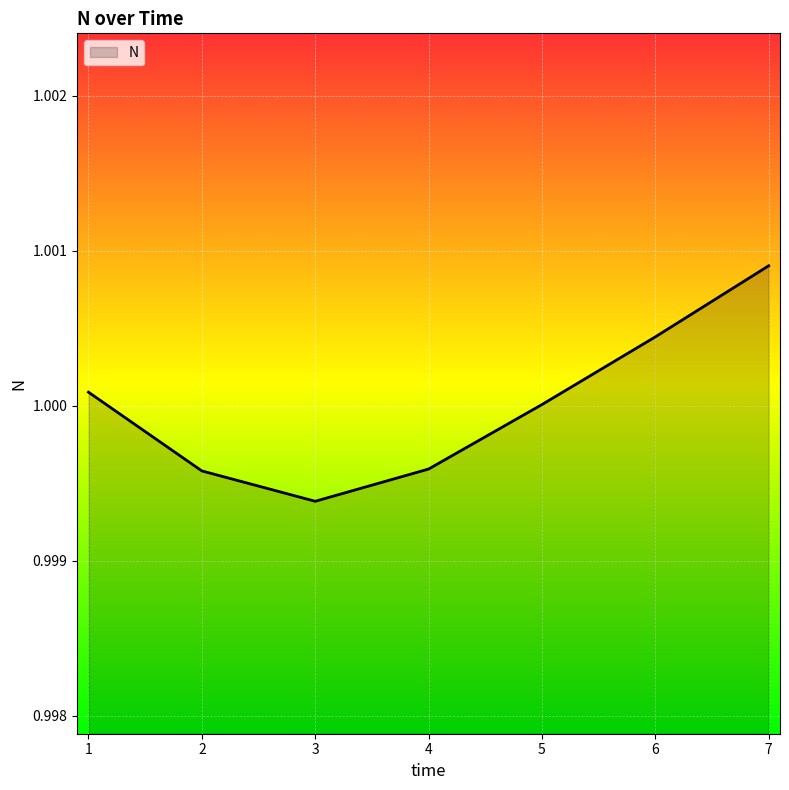

At which category does the chart reach its peak across all series?

7